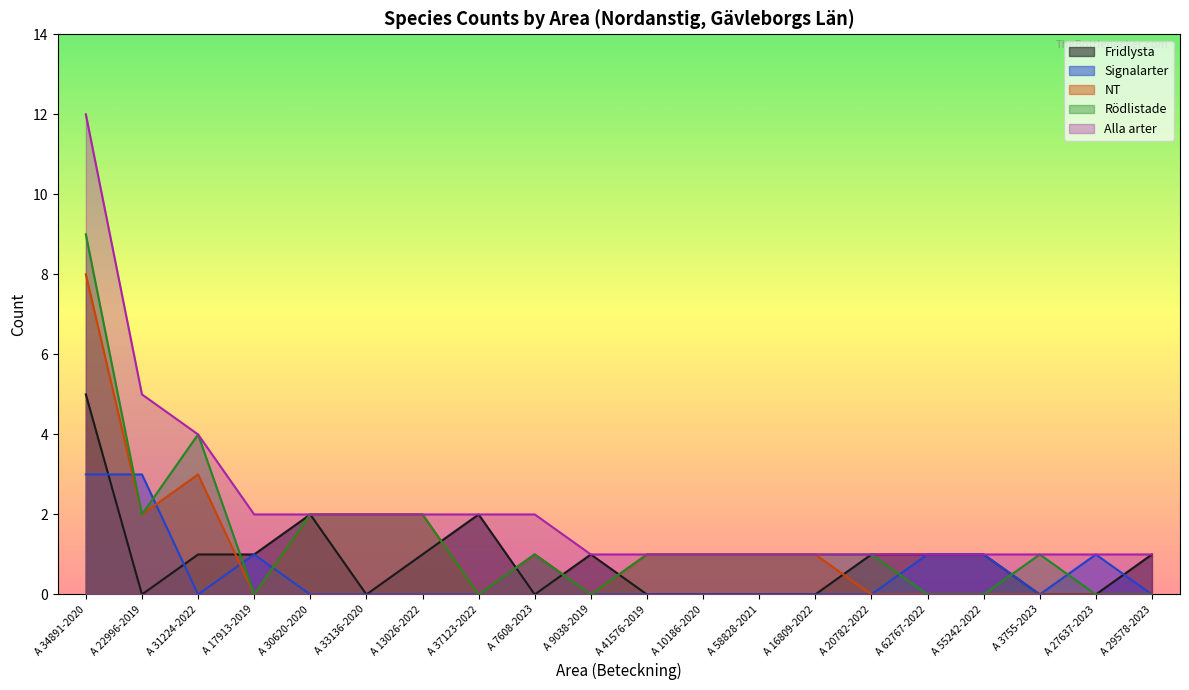

In Signalarter, how many points are lower than both neighbors (excluding endpoints)?

2